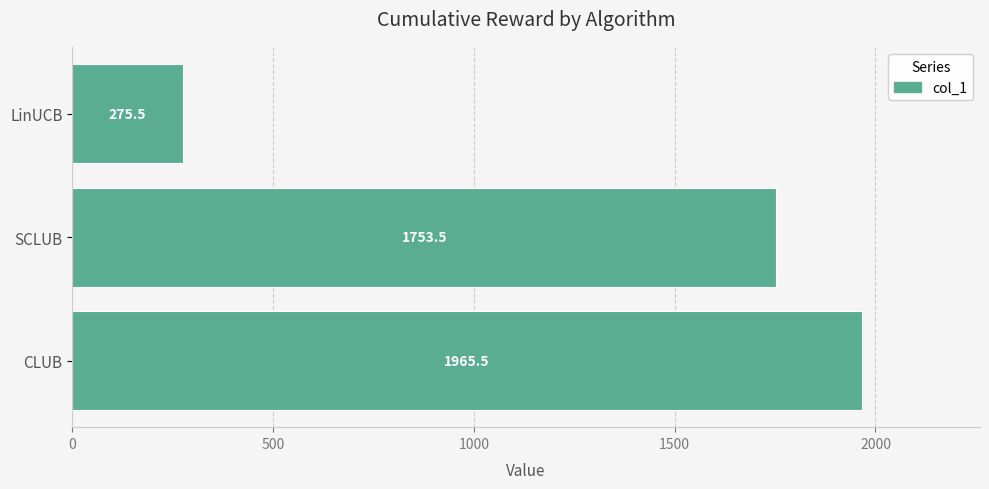

Reading top to bottom, list all the values displayed in this chart.

LinUCB=275.5	SCLUB=1753.5	CLUB=1965.5